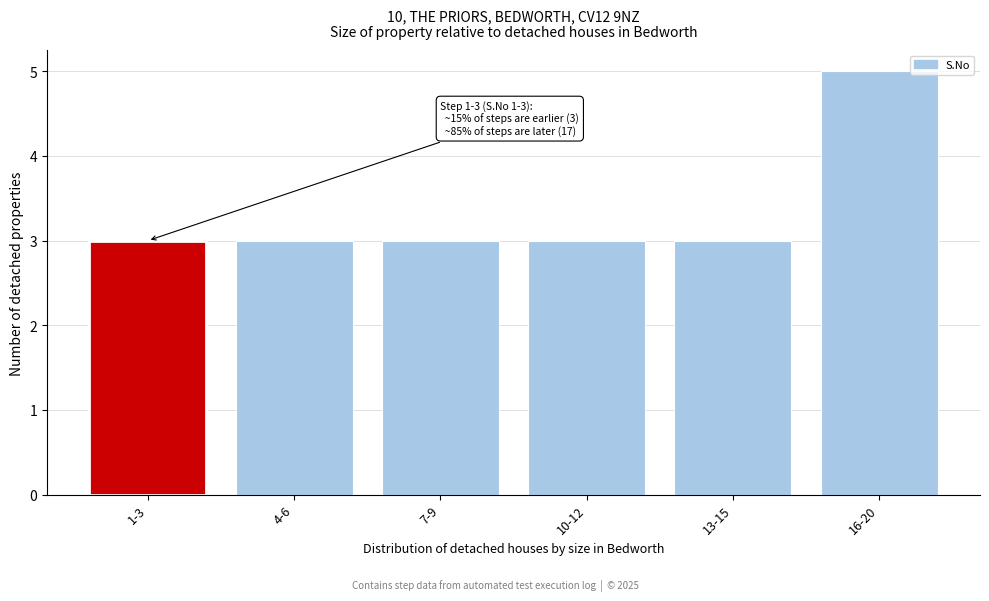

Reading left to right, list all the values displayed in this chart.

3	3	3	3	3	5